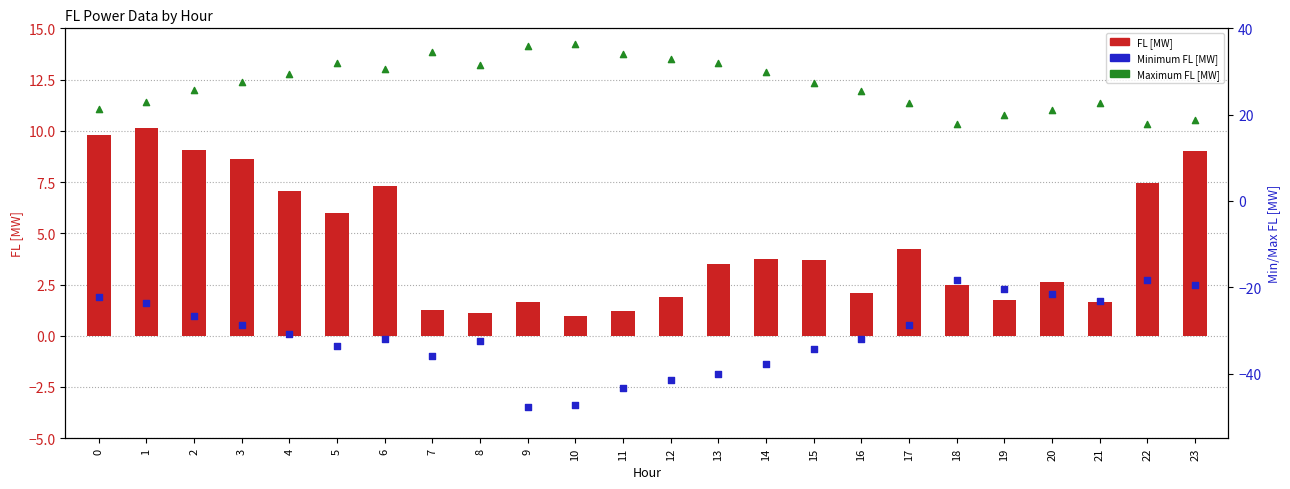

Which series has the largest total across all categories?

Maximum FL [MW]